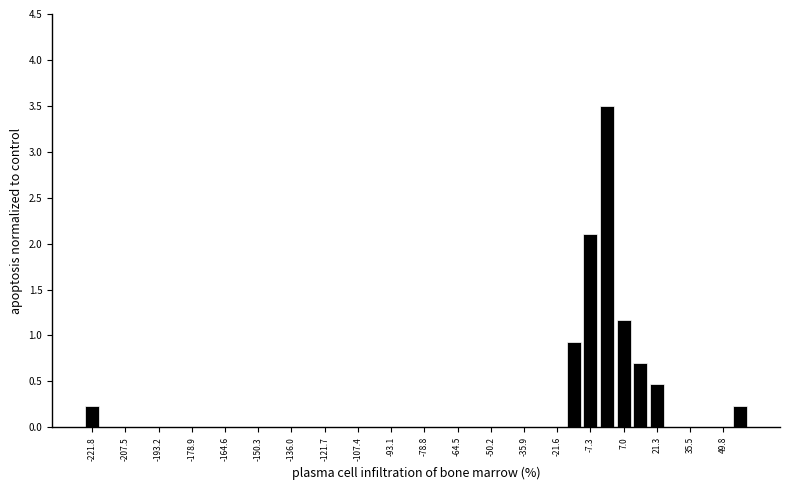

Around what value on the x-axis is the tallest bar? Give the approximate position of its centre, as read against the axis.

0